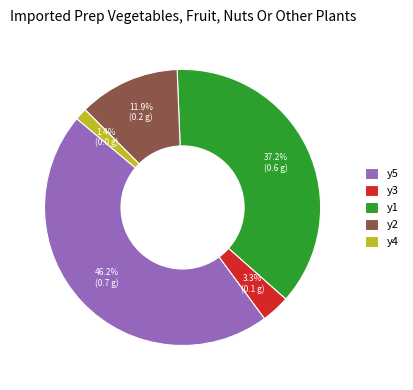

To the nearest percent, what is the average slice percentage?

20%